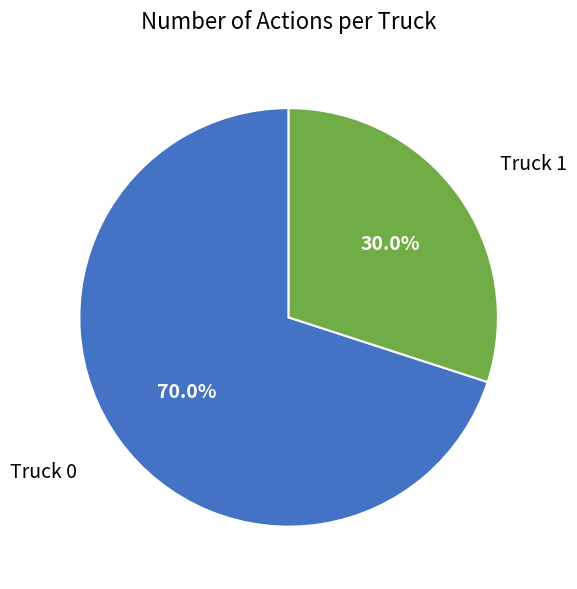

Is there a majority slice in this chart?

Yes